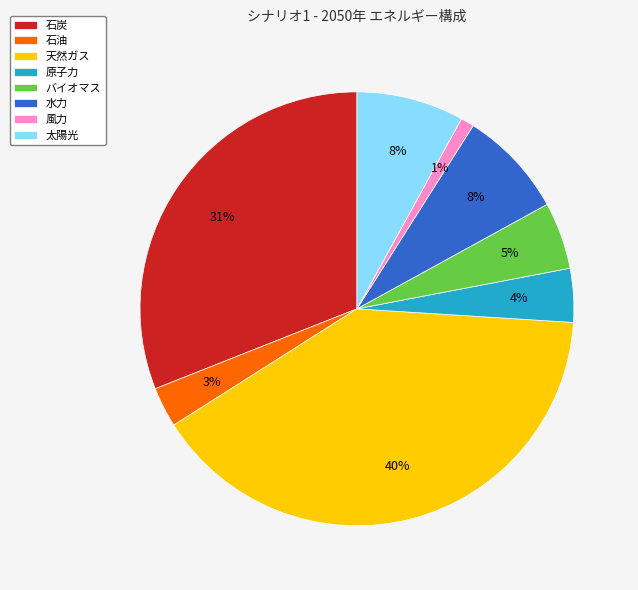

Is there a majority slice in this chart?

No